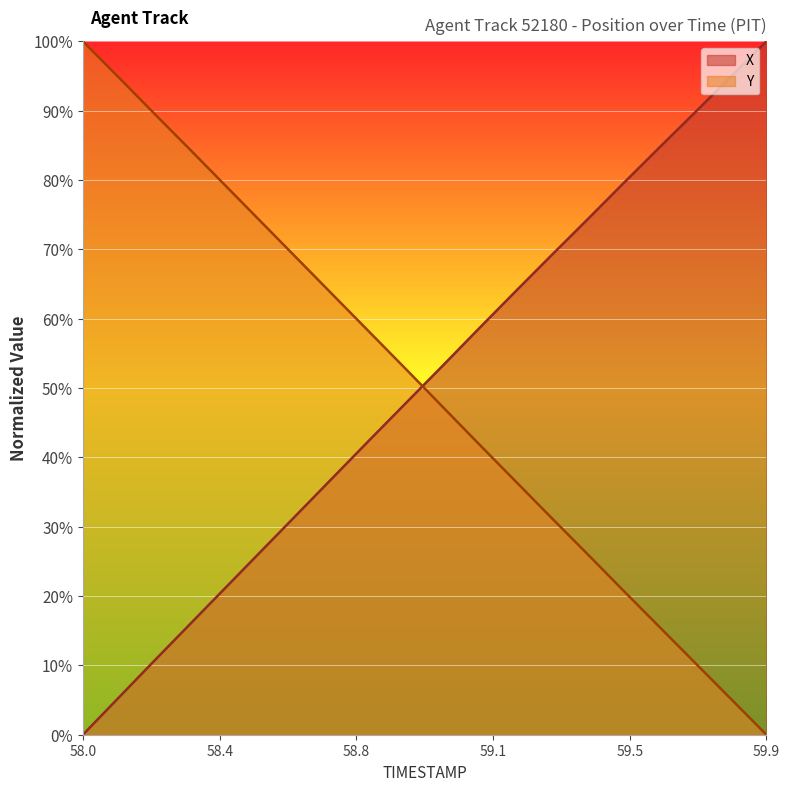

What is the average value of the Y series?

50.0